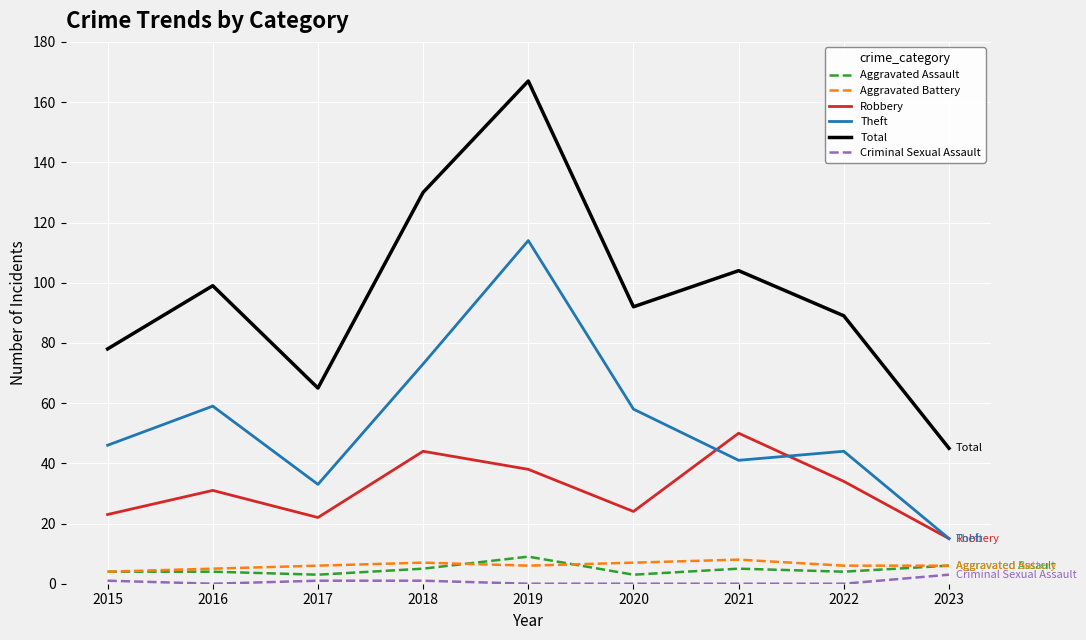

Does the chart have visible grid lines?

Yes